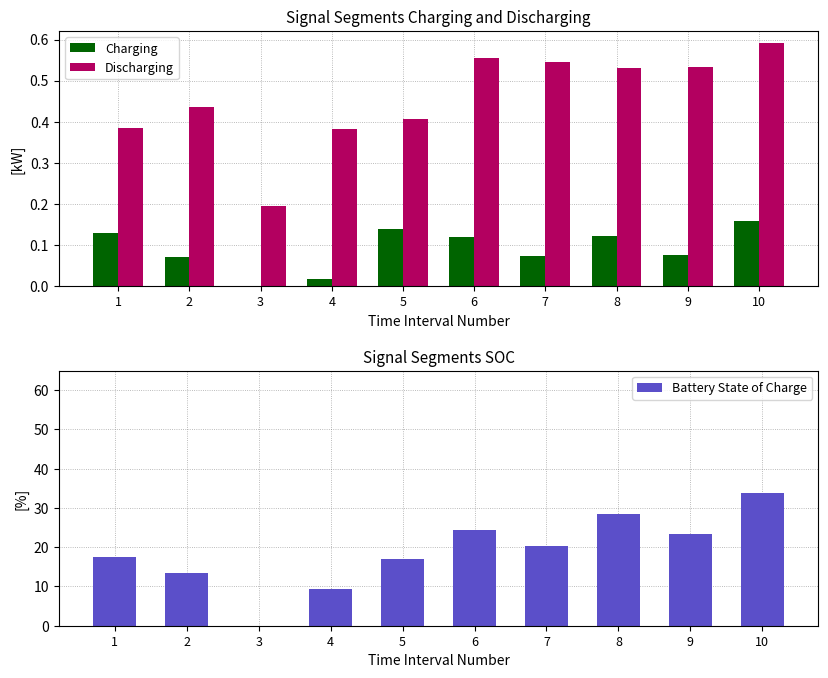

Reading right to left, extract all data points from this chart.

Charging: 0.2	0.1	0.1	0.1	0.1	0.1	0.0	0.0	0.1	0.1
Discharging: 0.6	0.5	0.5	0.5	0.6	0.4	0.4	0.2	0.4	0.4
Battery State of Charge: 33.9	23.4	28.5	20.2	24.4	16.9	9.3	0.0	13.4	17.4